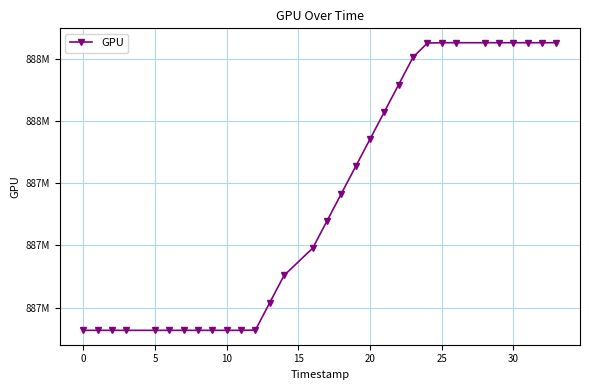

Does the chart have visible grid lines?

Yes